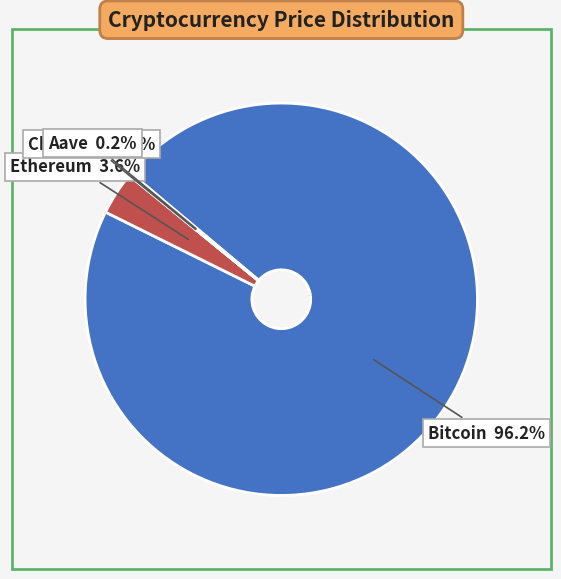

Is there a majority slice in this chart?

Yes